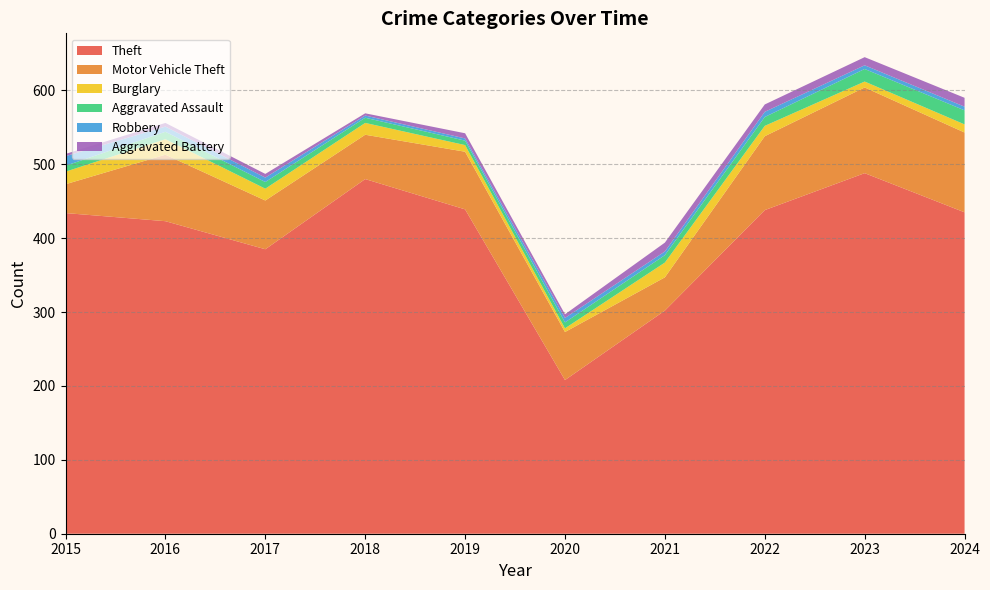

Reading right to left, what are all the values shown in this chart?

Theft: 435	488	438	302	208	439	480	385	423	434
Motor Vehicle Theft: 108	116	100	45	65	78	60	66	90	39
Burglary: 11	8	14	20	5	9	16	16	21	17
Aggravated Assault: 19	17	12	10	8	6	7	9	10	8
Robbery: 5	5	7	5	6	3	3	6	7	13
Aggravated Battery: 12	11	10	12	5	7	3	5	5	3